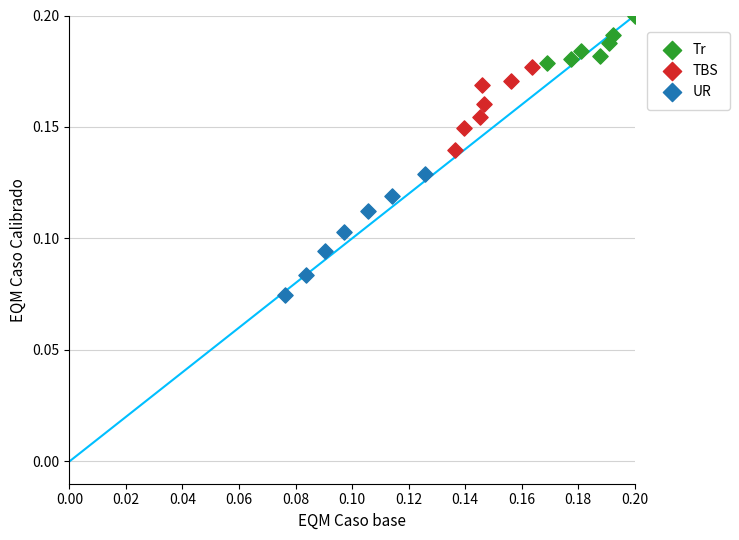

Which series has the largest Y range (max minus min)?

UR